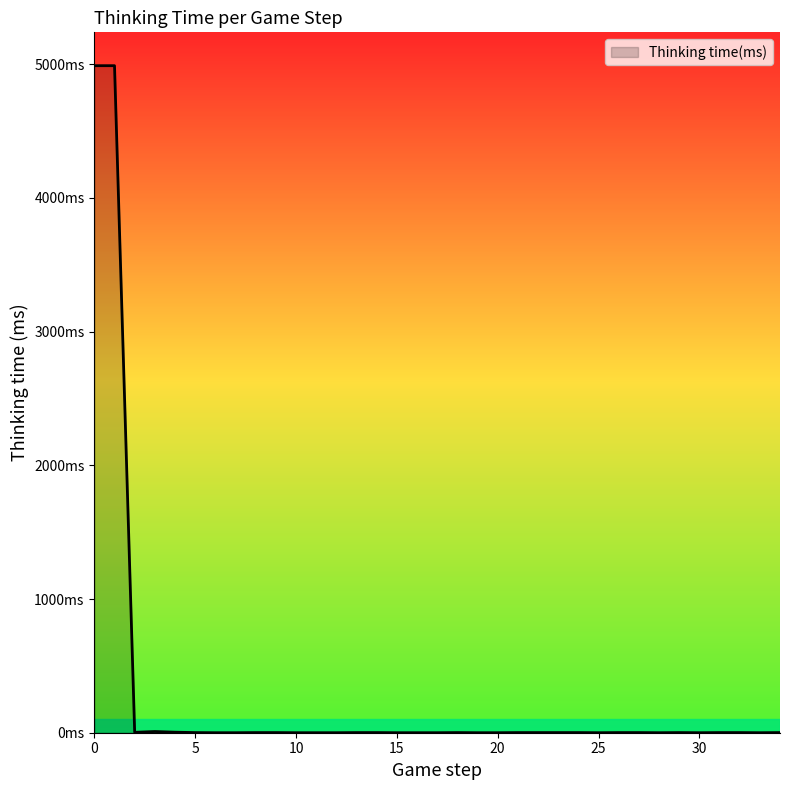

Is this an area chart (filled region under the line)?

Yes